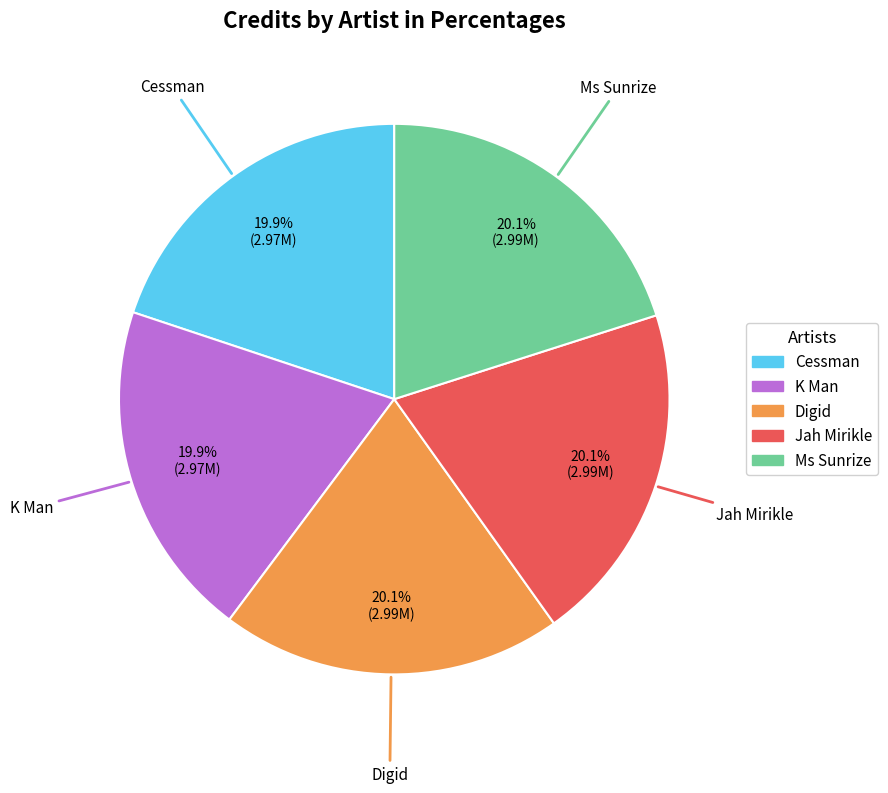

To the nearest percent, what portion does K Man represent?

20%